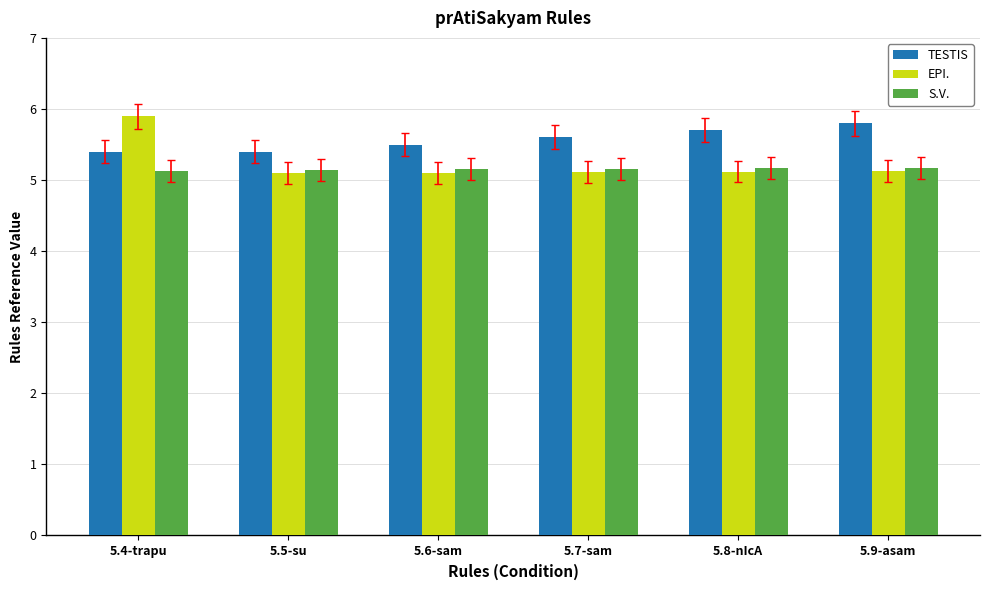

How many TESTIS values are between 5 and 6?

6